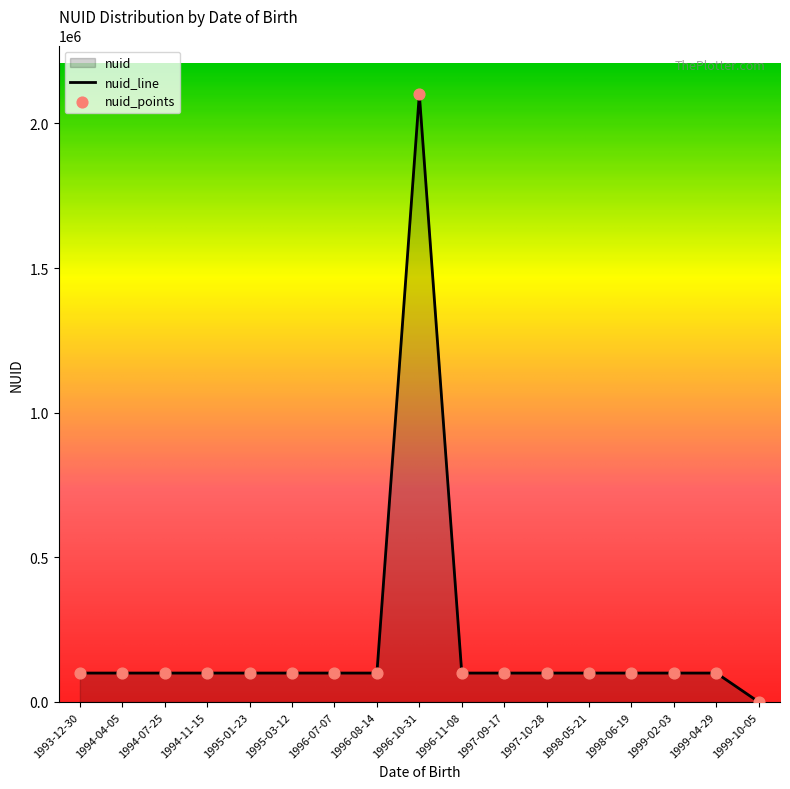

Approximately how many times larger is the value at 1995-03-12 compared to 1995-01-23?

1.0